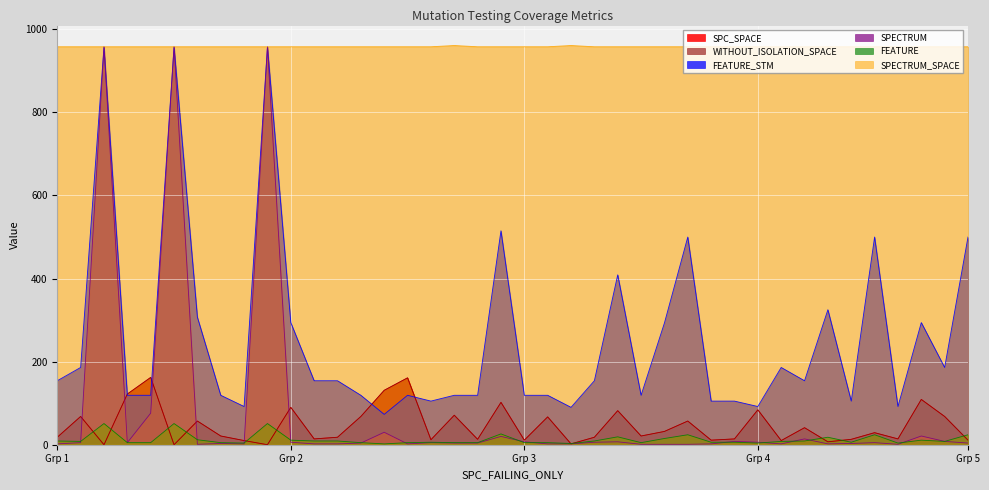

What is the total value across all series at 29?

1105